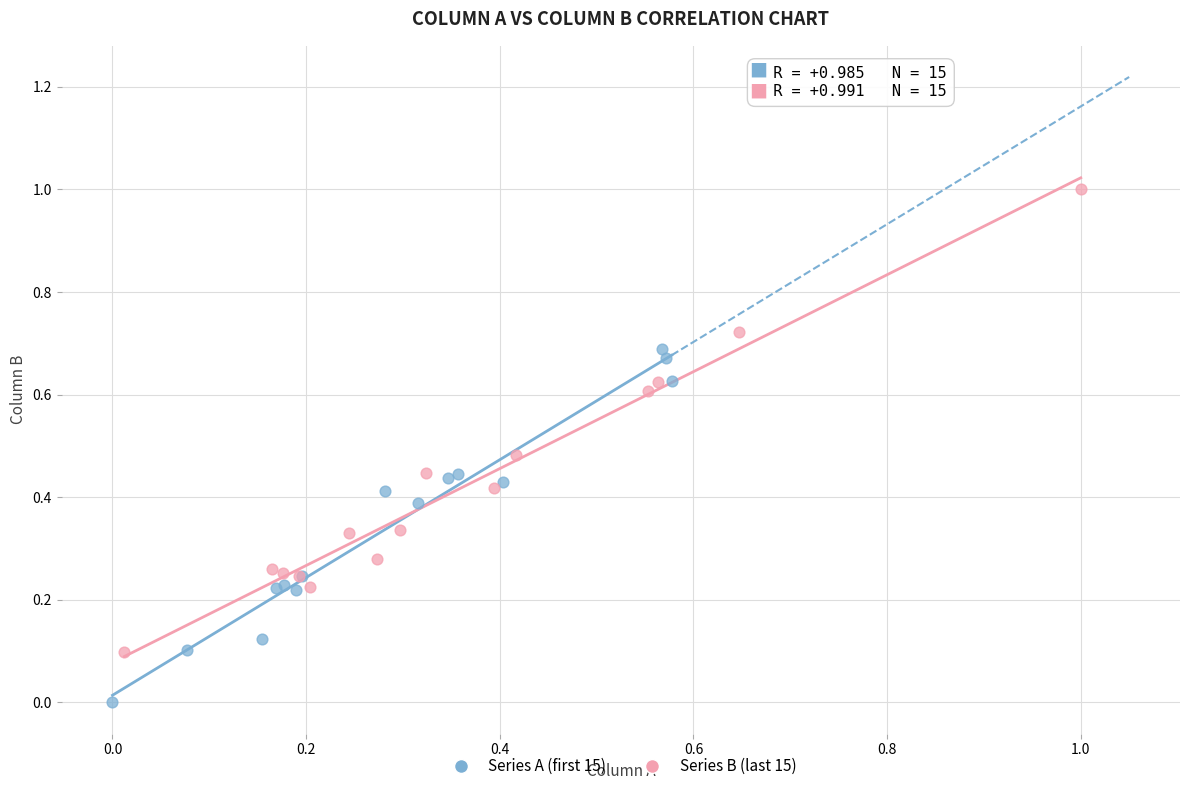

Which series contains the highest Y value?

Series B (last 15)